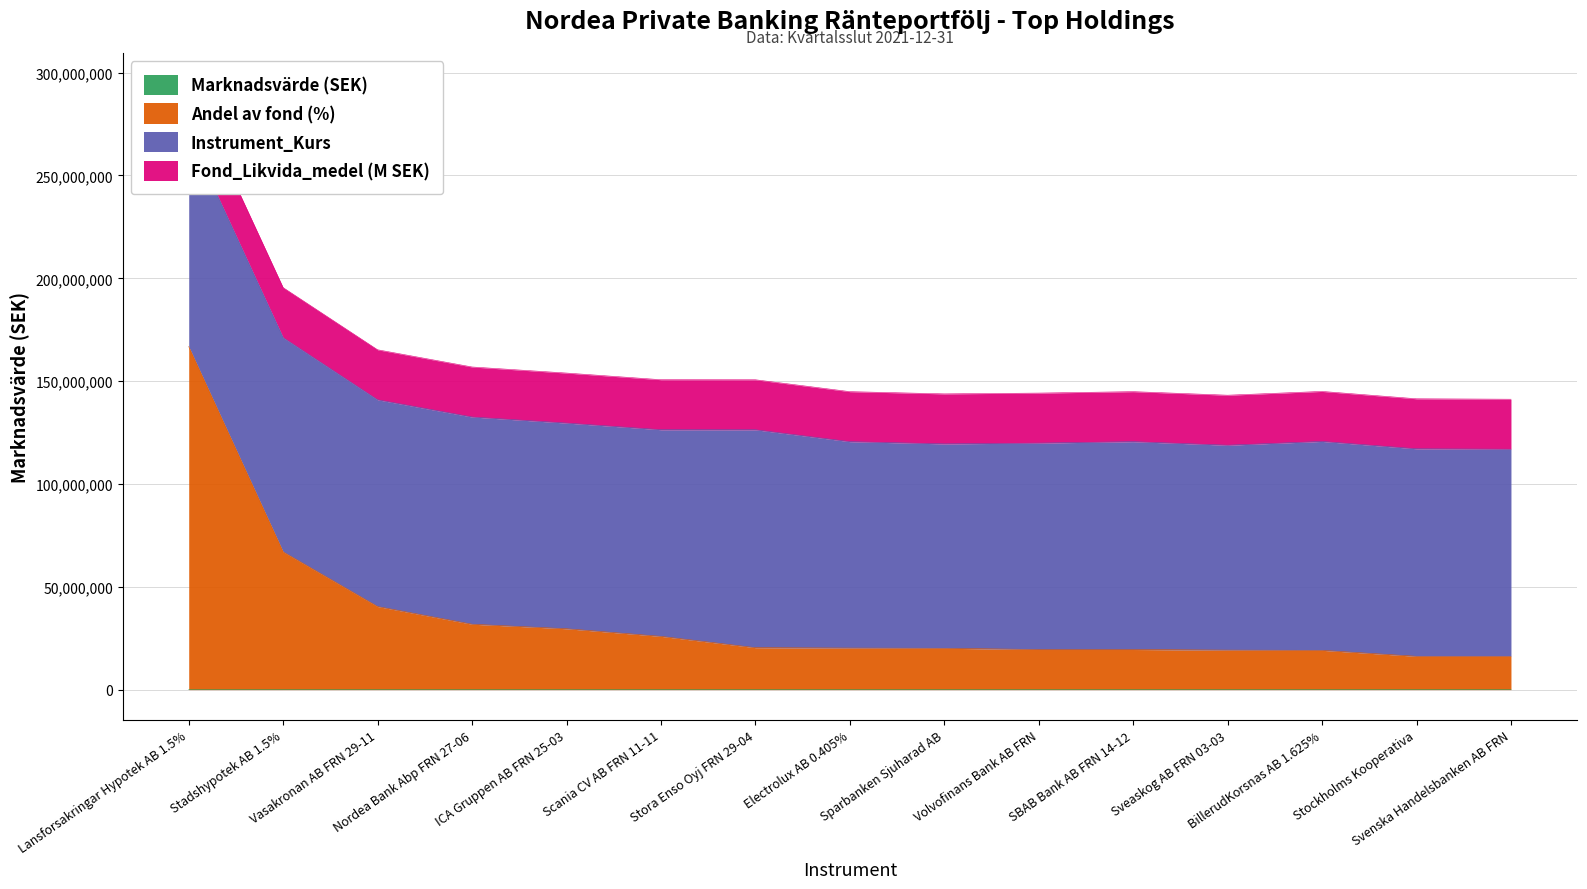

True or false: Marknadsvärde (SEK) and Andel av fond (%) intersect in this chart.

False